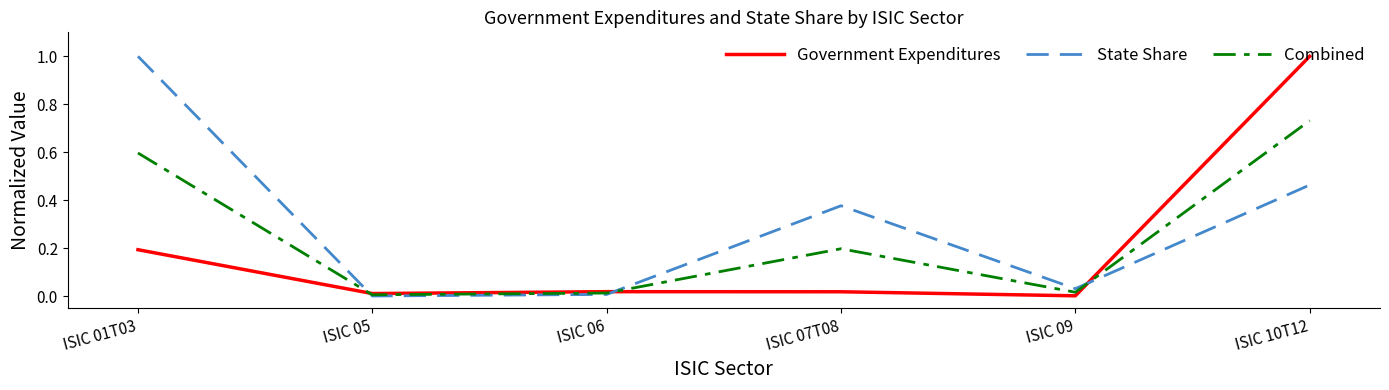

What is the highest value of the Government Expenditures series?

1.0